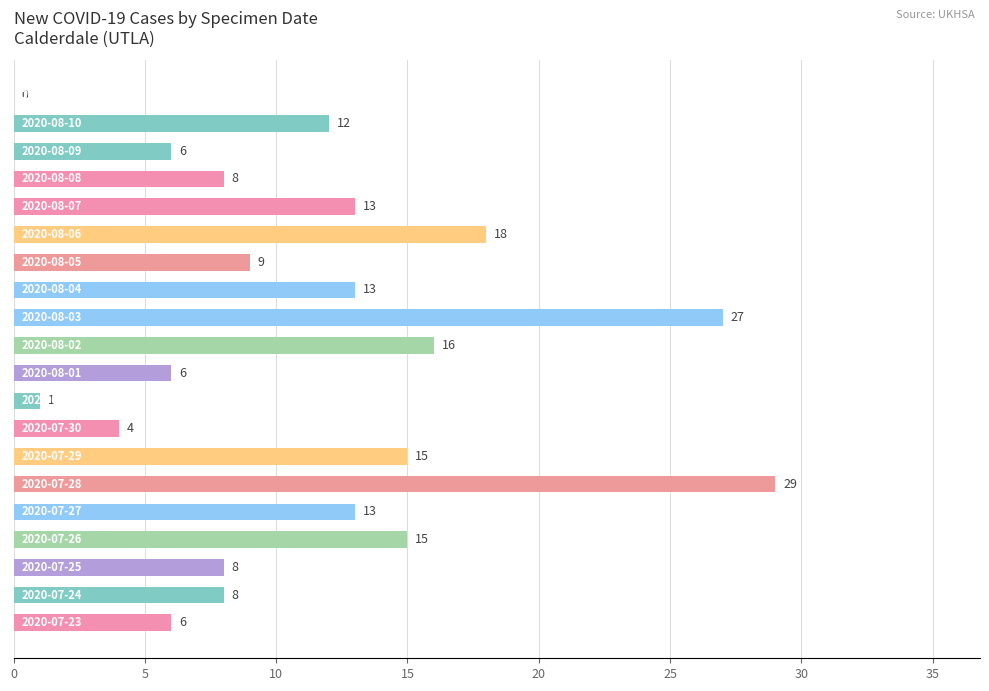

What is the greatest value displayed?

29